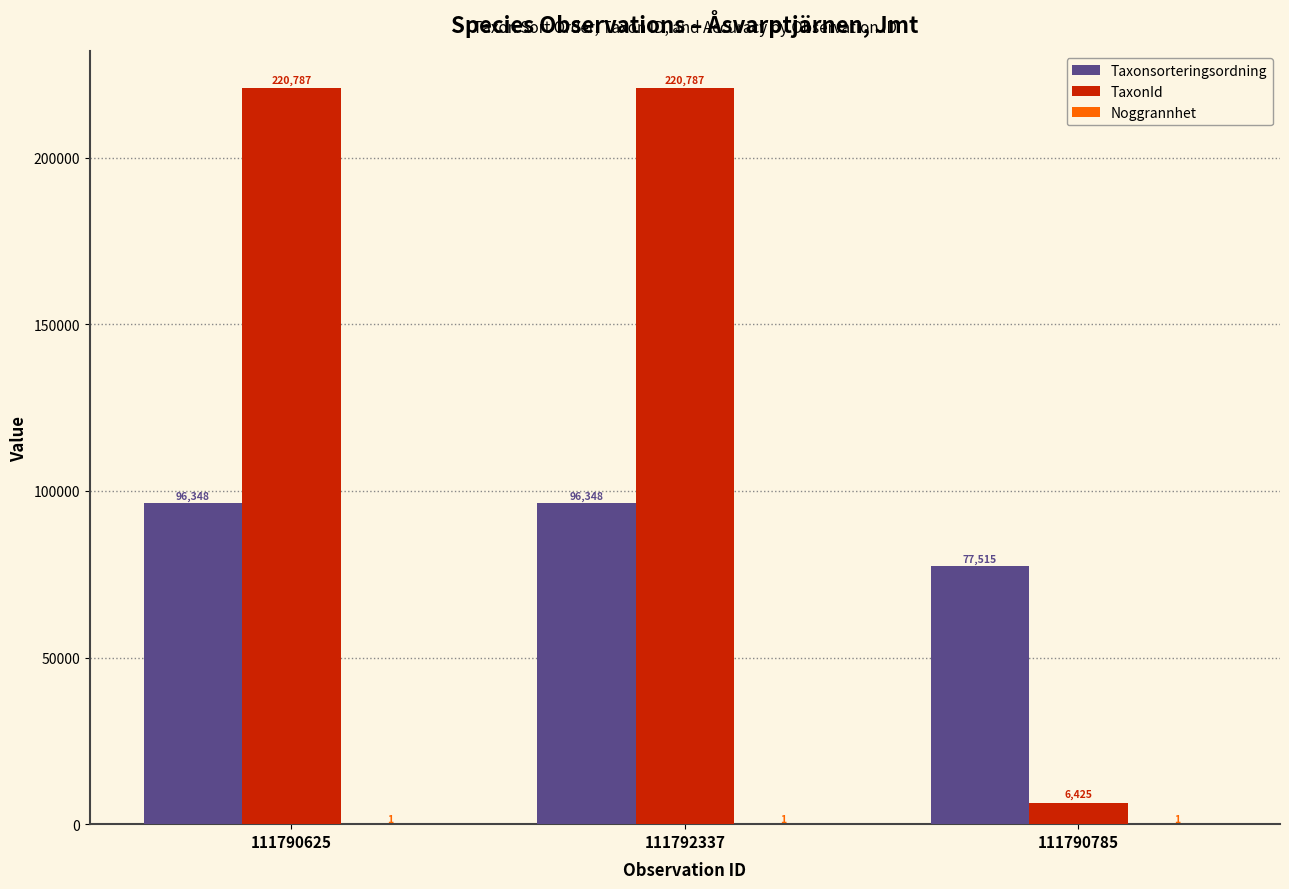

Which series has the largest range (max minus min)?

TaxonId